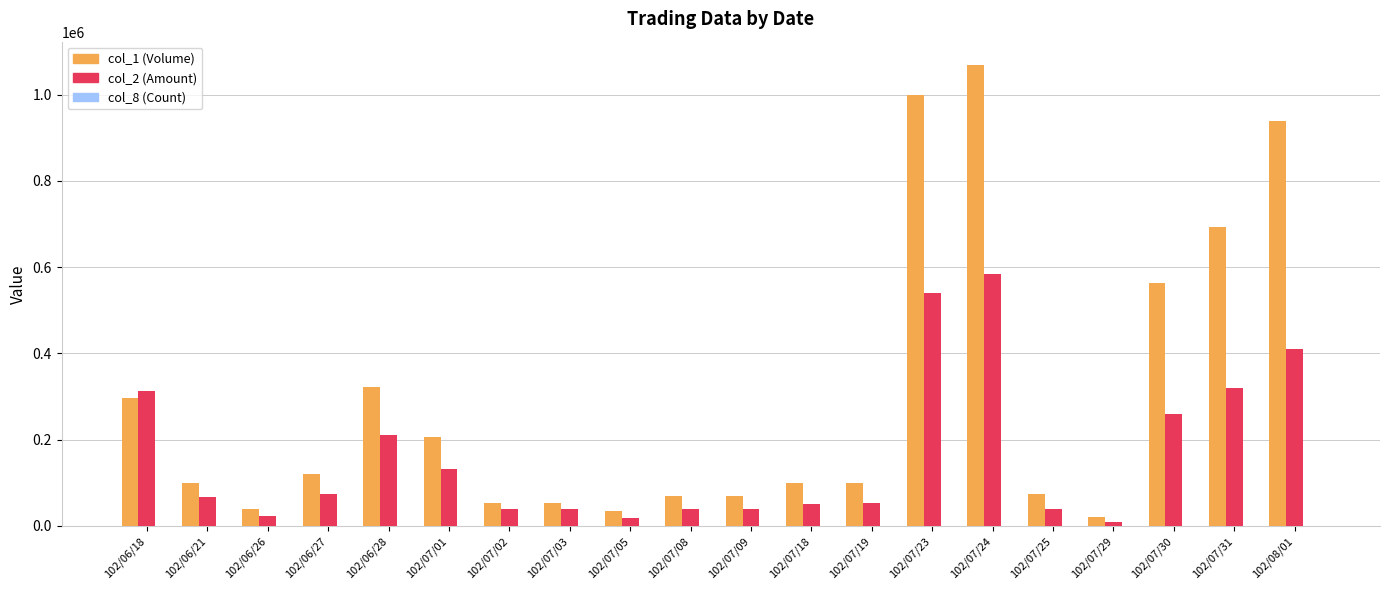

How many categories are shown in the chart?

20